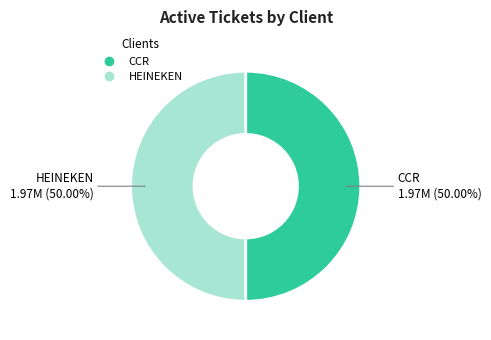

What is the ratio of the value at CCR to the value at HEINEKEN?

1.0